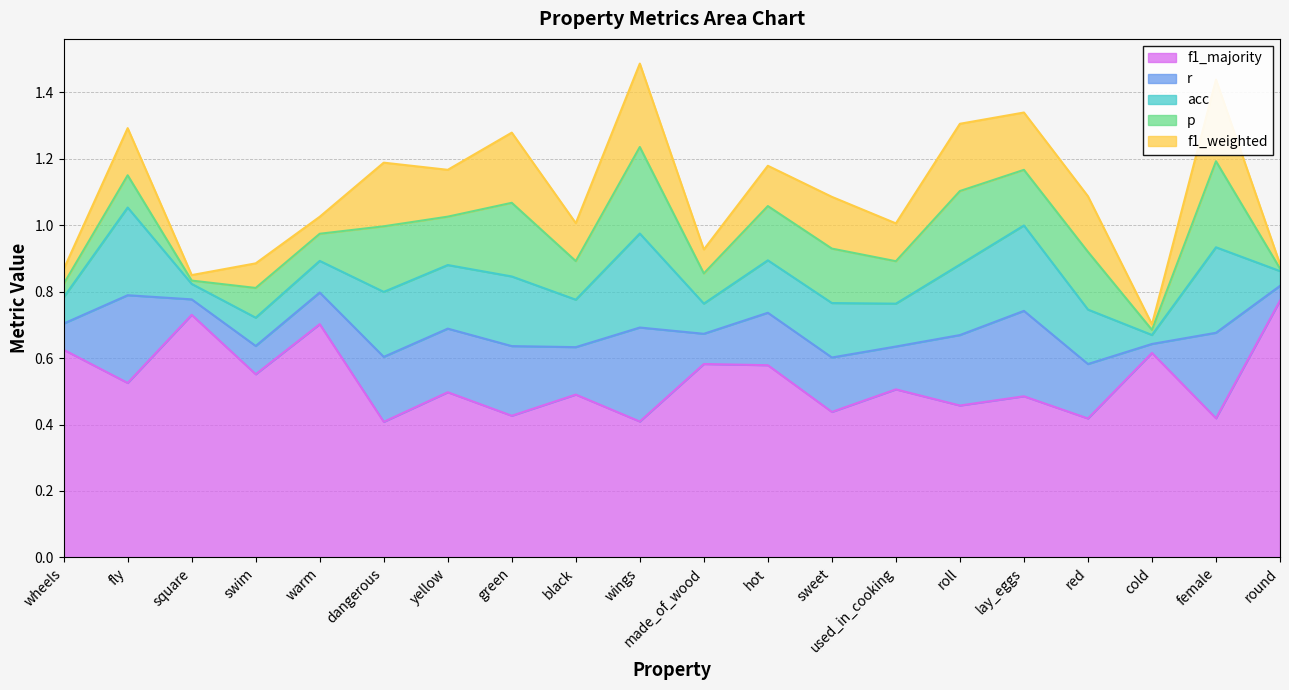

List the series in order of their peak value, highest first.

f1_majority, r, acc, p, f1_weighted